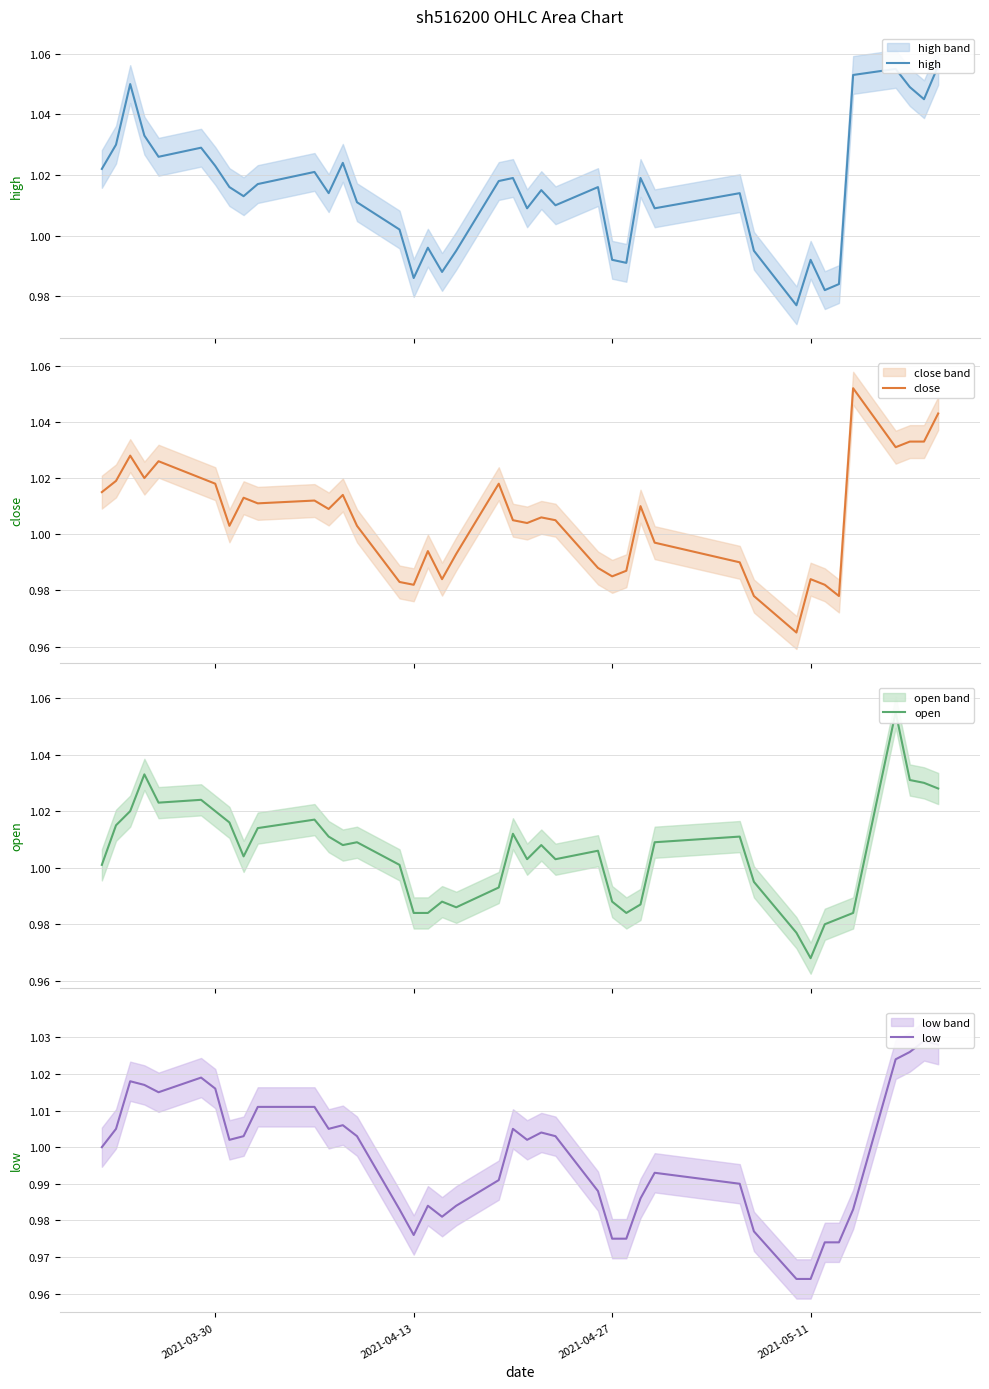

True or false: high and close cross at least once.

False